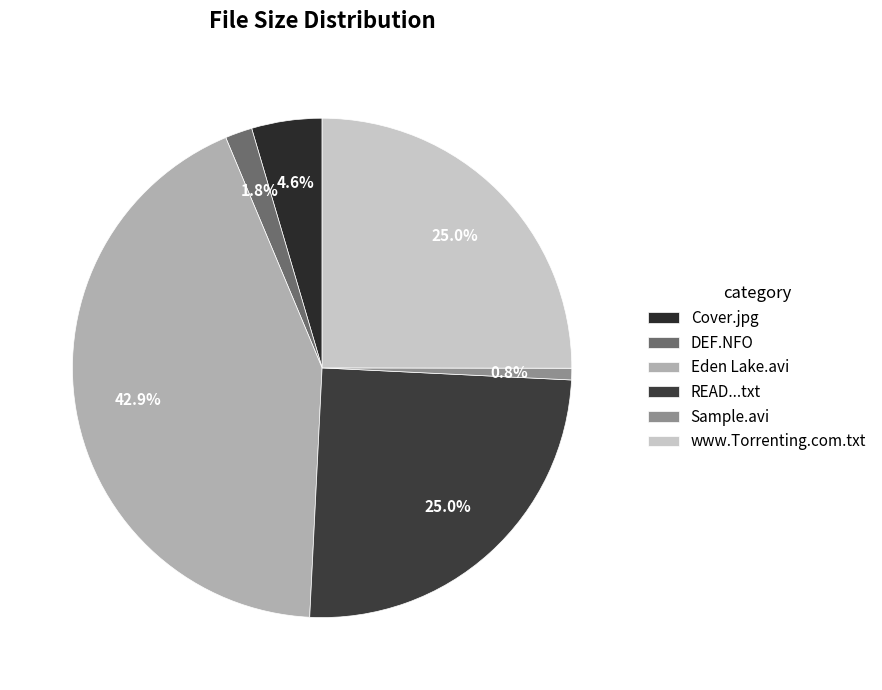

Does any single category account for the majority?

No